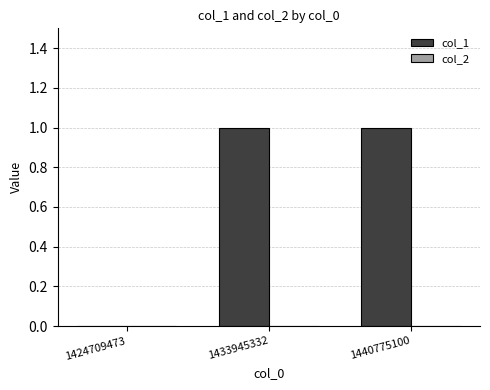

Are the bars grouped side by side (vs. stacked)?

No